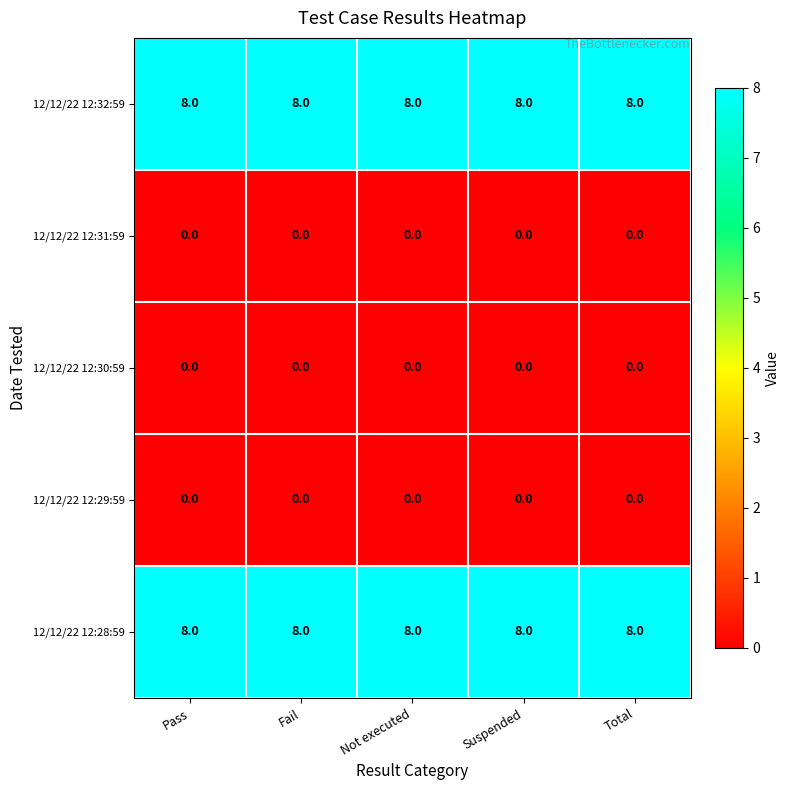

What is the difference between the highest and lowest values at Suspended?

8